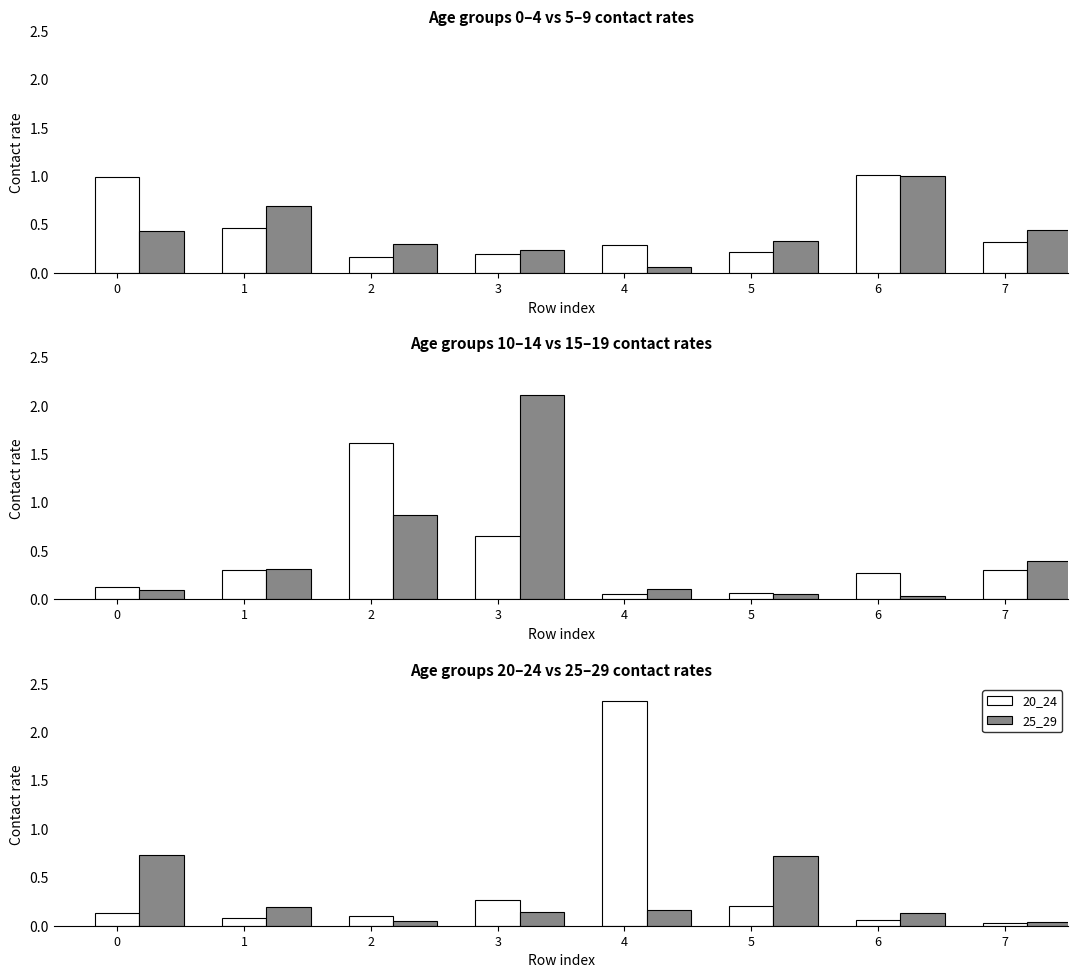

What is the sum of all 5_9 values?

3.5